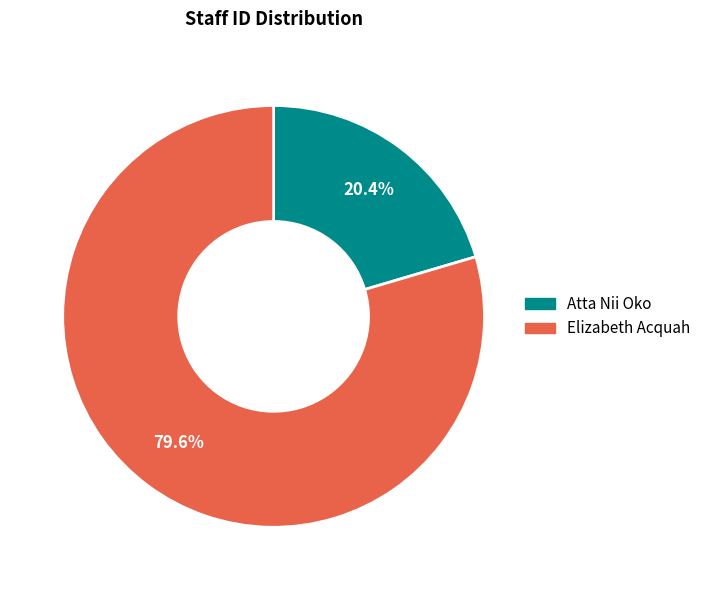

True or false: Atta Nii Oko accounts for 27% of the total.

False